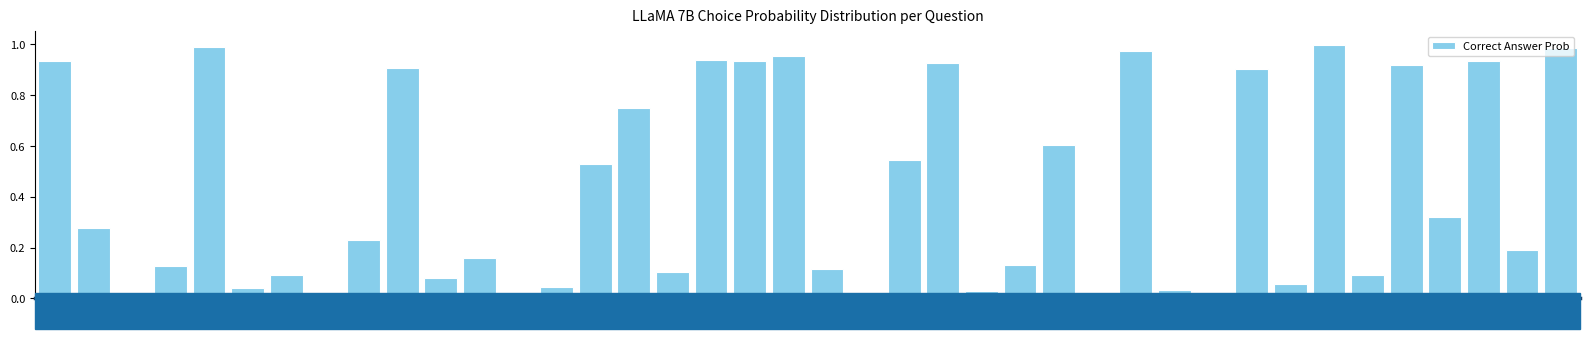

Which has a higher value, Q10 or Q5?

Q5